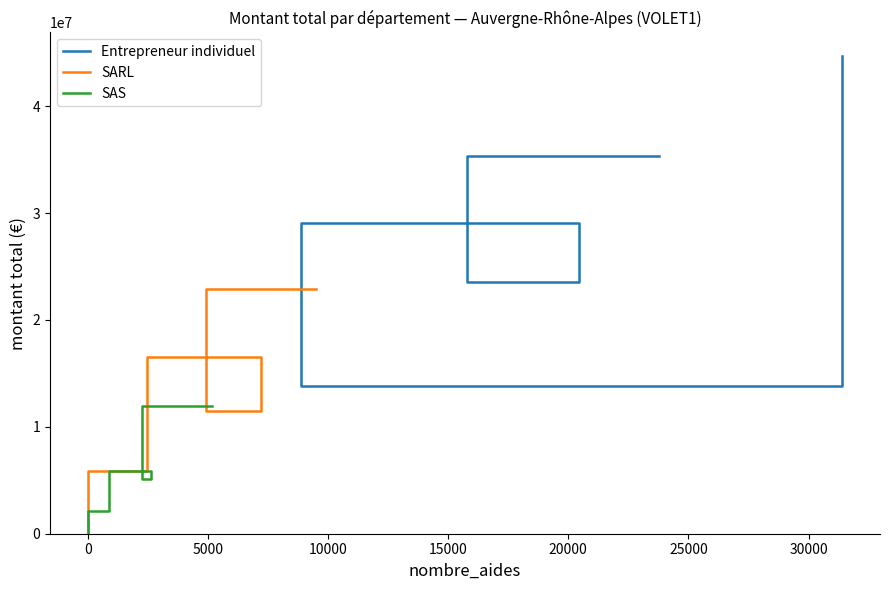

List the series in order of their overall mean, lowest first.

SAS, SARL, Entrepreneur individuel